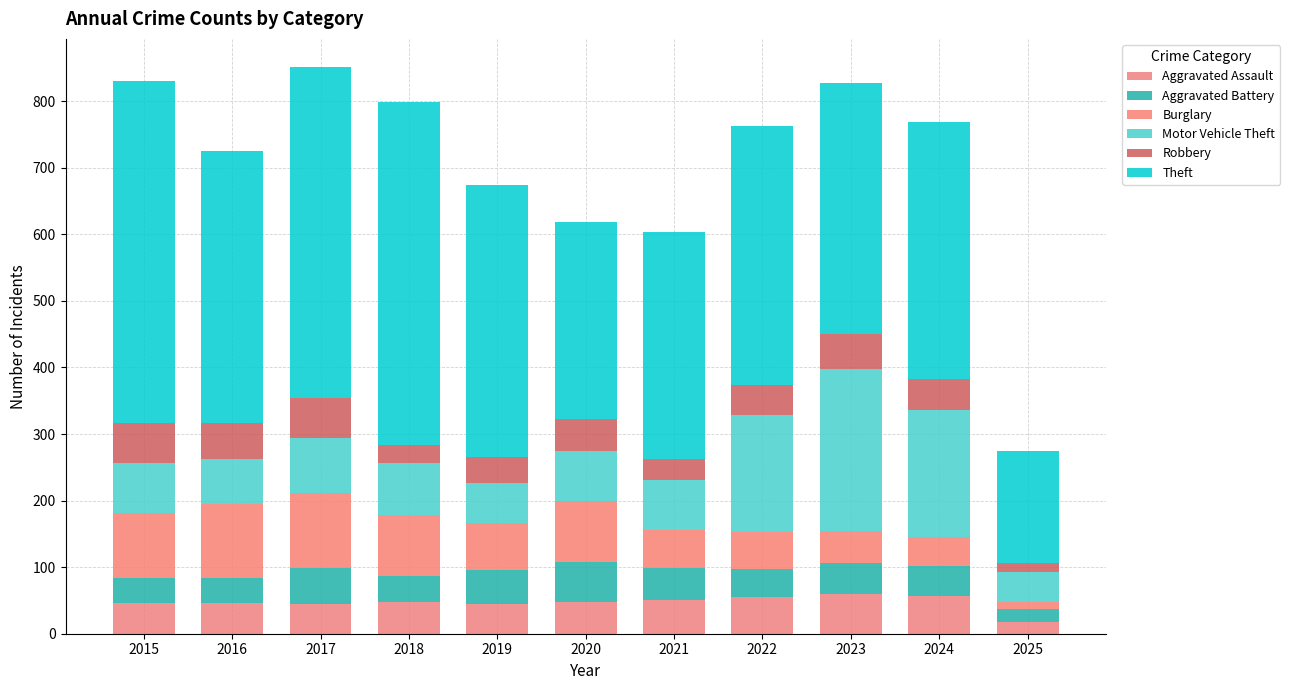

List the labels in order of Theft value, smallest first.

2025, 2020, 2021, 2023, 2024, 2022, 2016, 2019, 2017, 2015, 2018